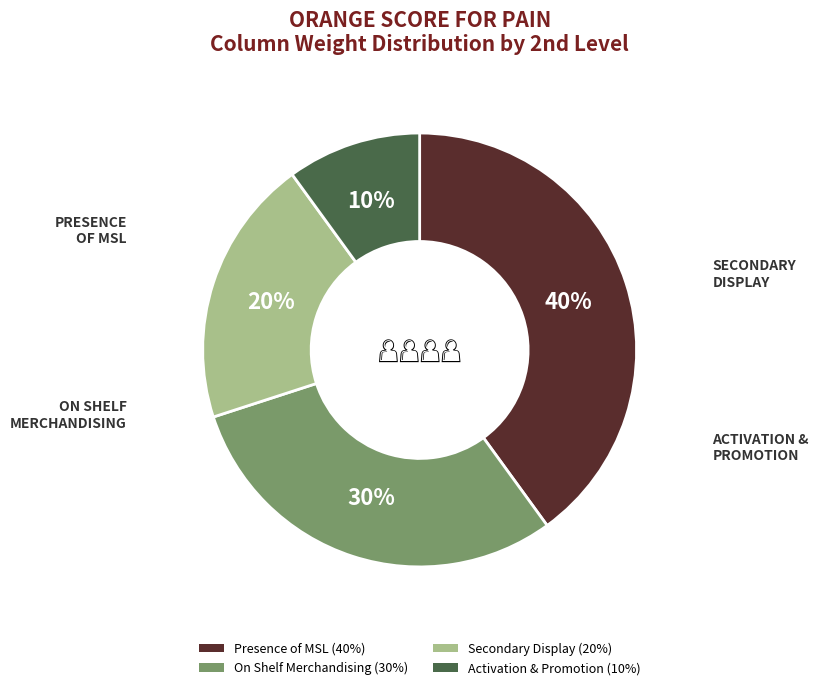

Do Presence of MSL and On Shelf Merchandising together represent more than half of the pie?

Yes